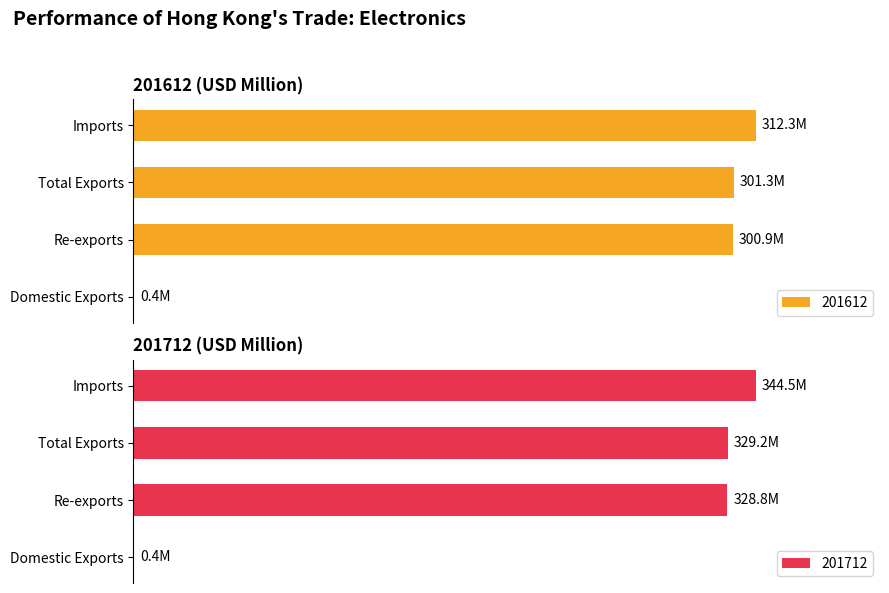

Which series has the widest spread of values?

201712